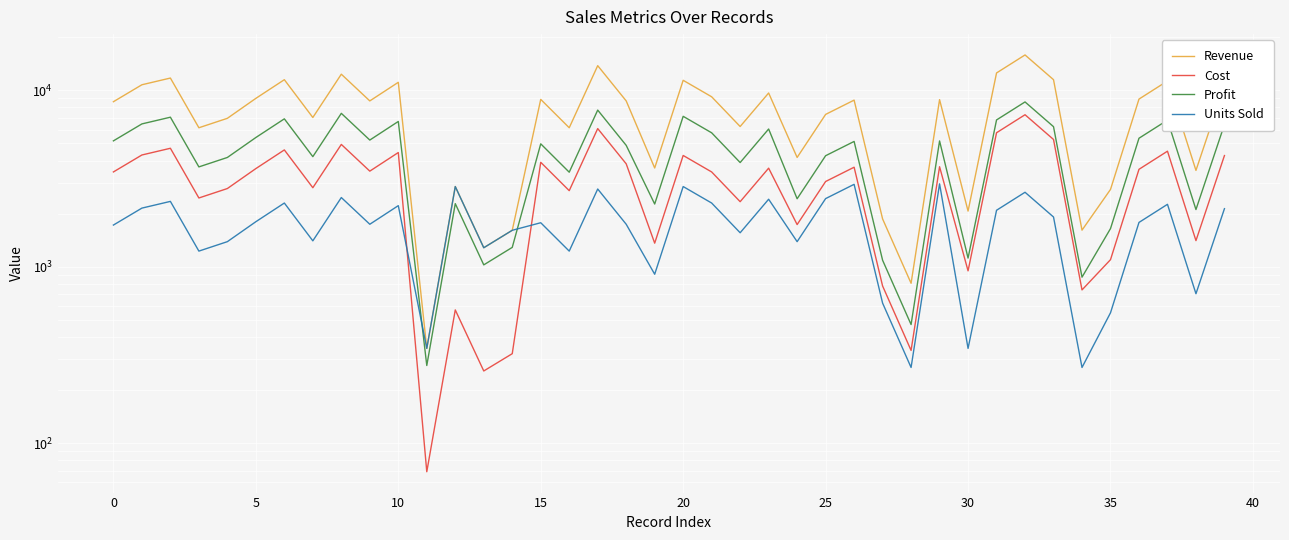

How many values in the Units Sold series exceed 1785?

19